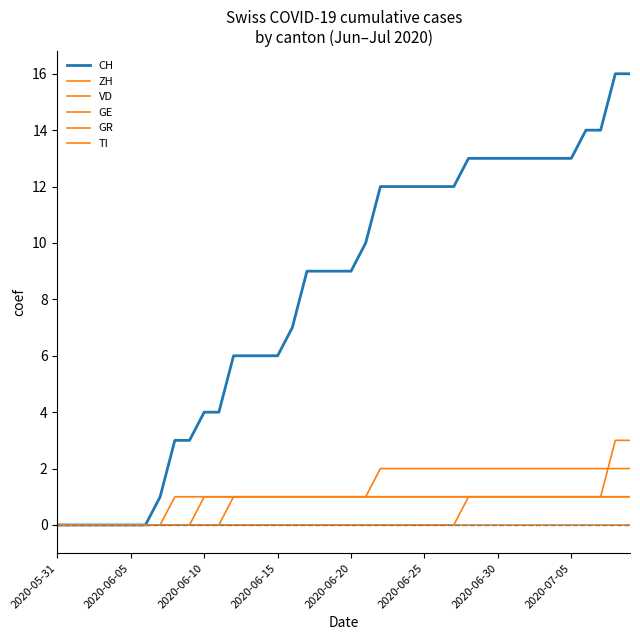

True or false: GE has more than 1 points higher than both neighbors.

False